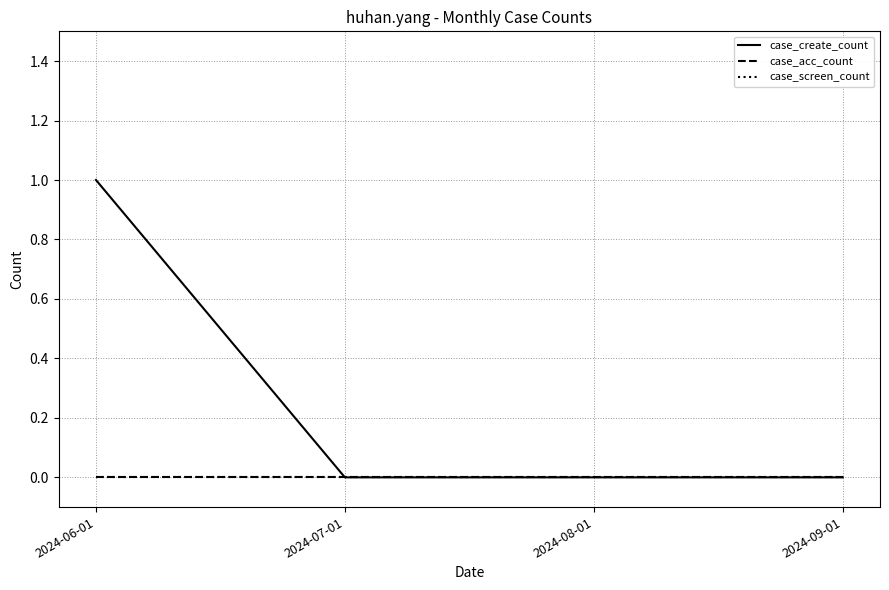

Which has a higher value, 2024-07-01 or 2024-08-01?

2024-07-01